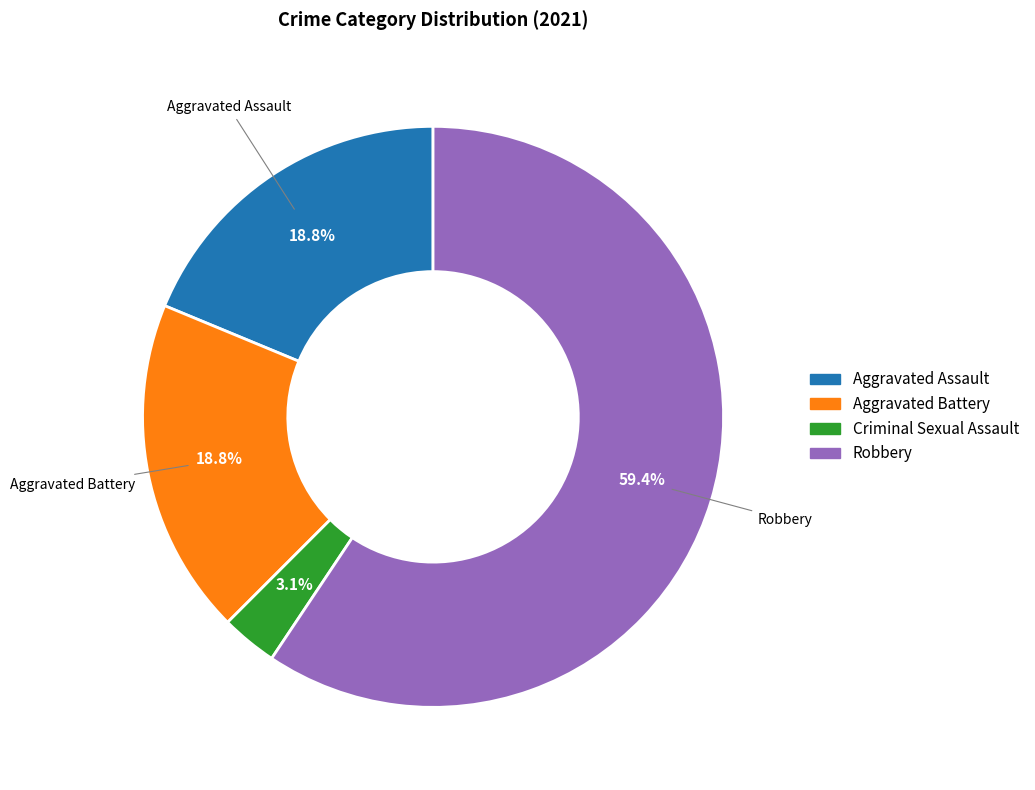

Does any single category account for the majority?

Yes